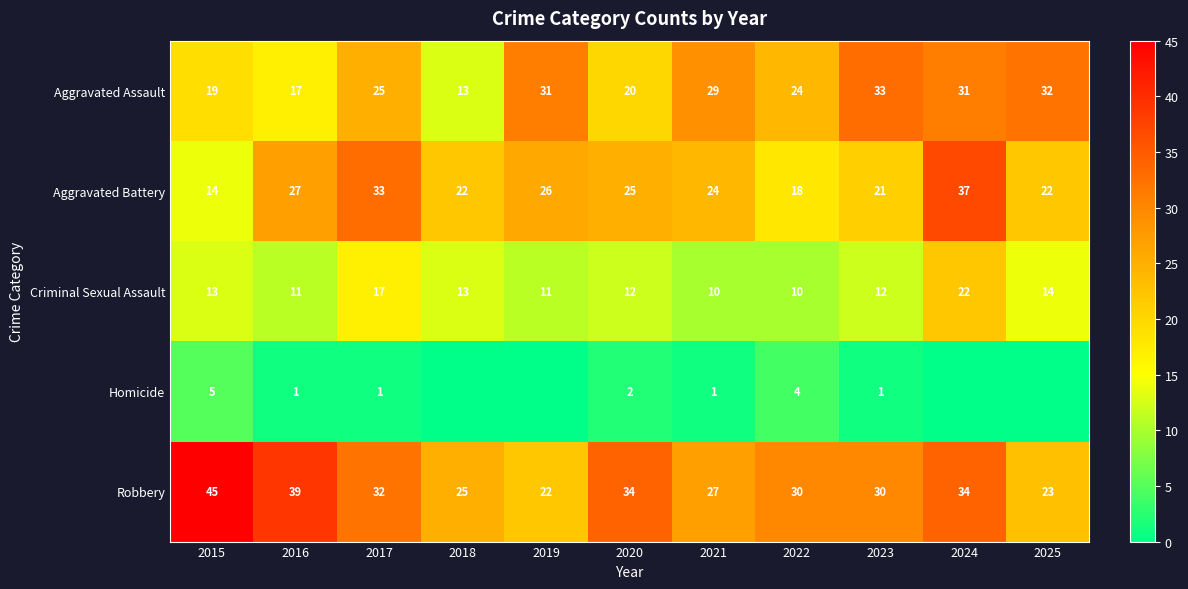

Count the number of categories in the chart.

11